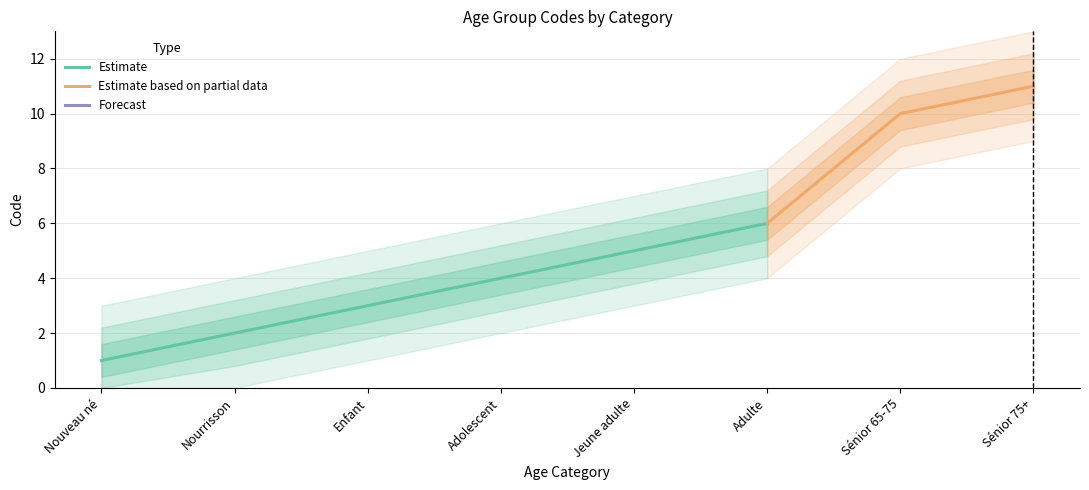

Reading left to right, what are all the values shown in this chart?

1	2	3	4	5	6	10	11